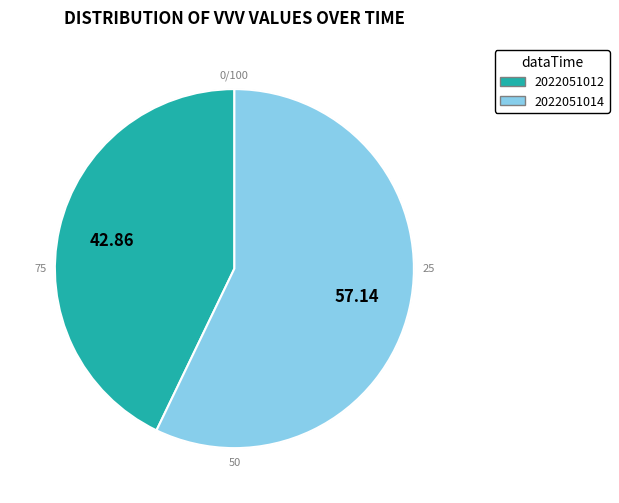

To the nearest percent, what percentage of the pie is 2022051012?

43%